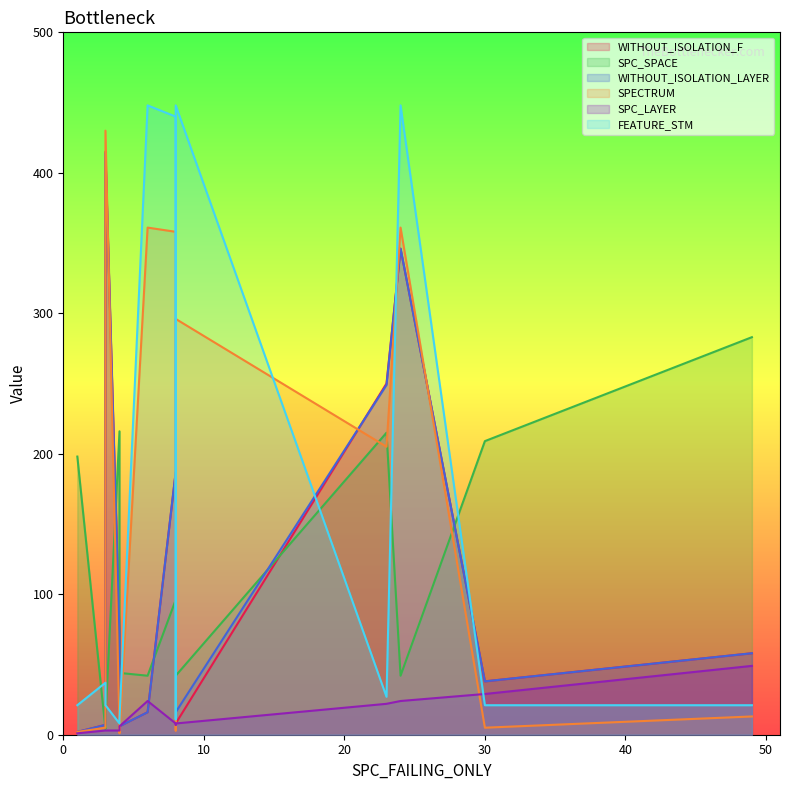

Which category has the lowest value in the SPC_LAYER series?

1